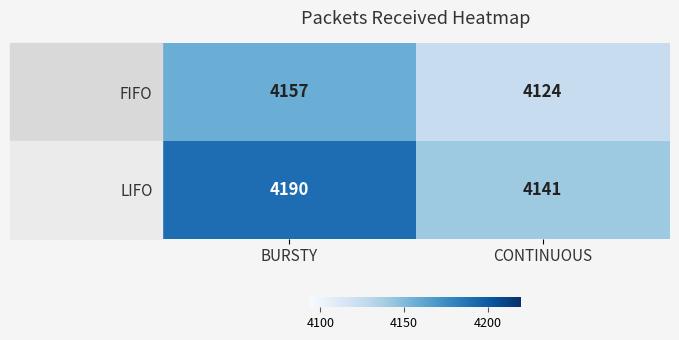

What is the spread (max minus min) of values at BURSTY?

33